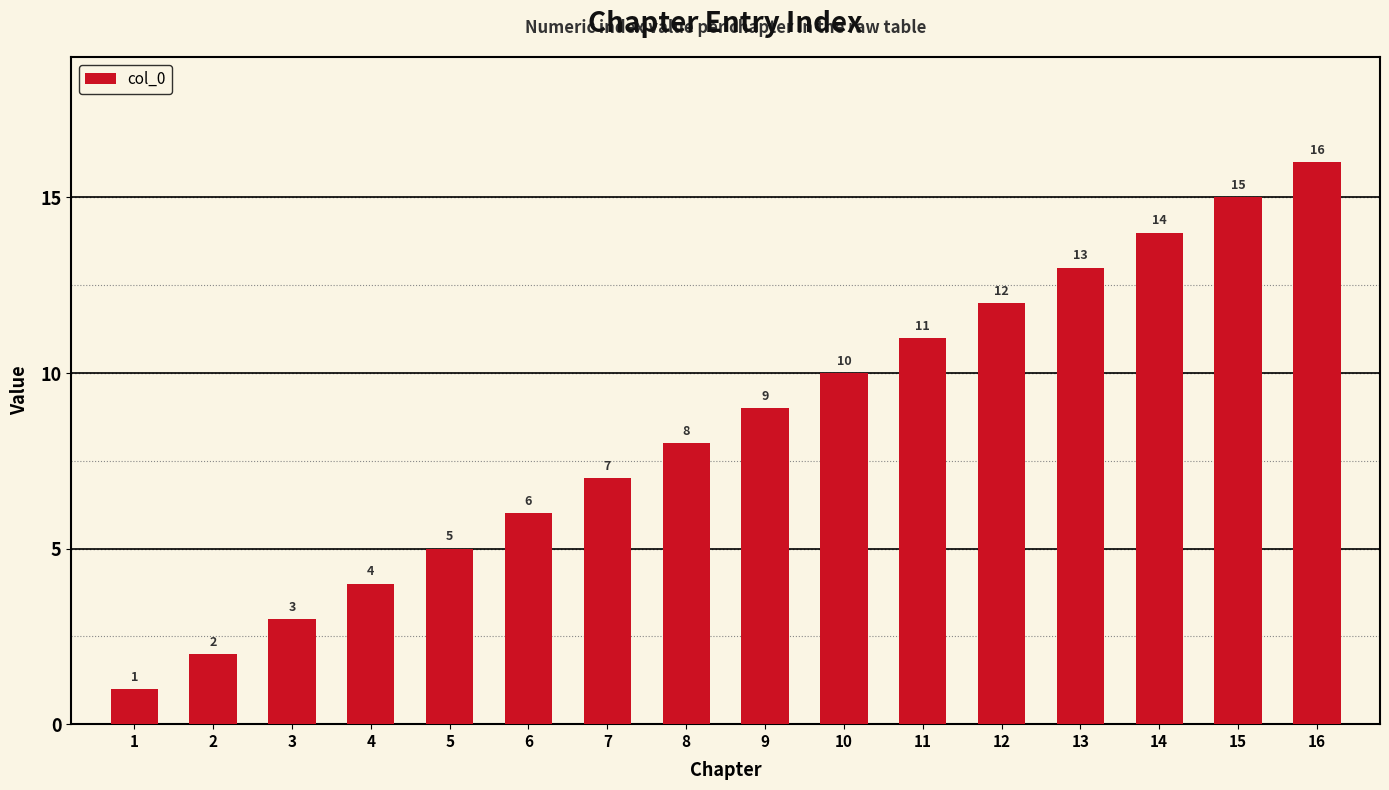

Where is the data nearest to the value 8?

8